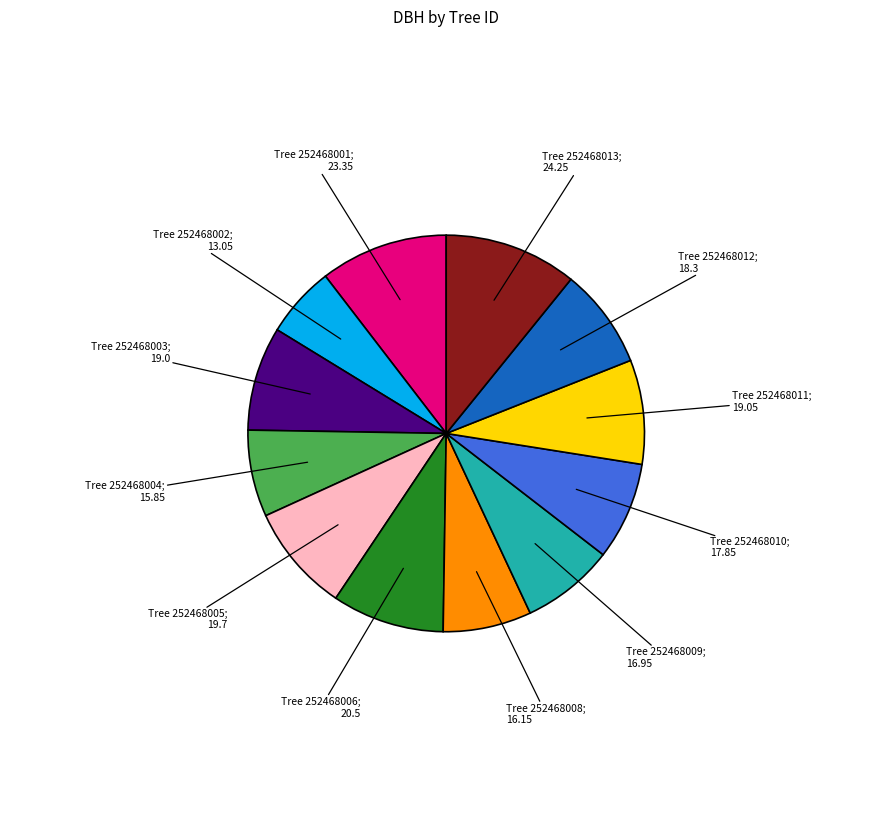

Does any single category account for the majority?

No